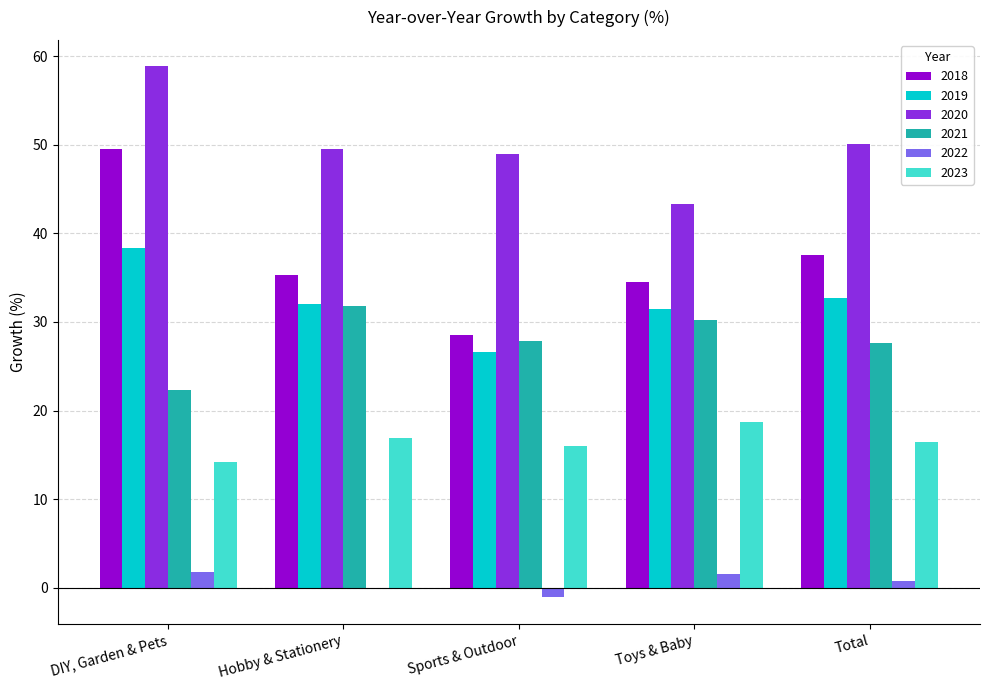

At which label is 2018 closest to 39?

Total